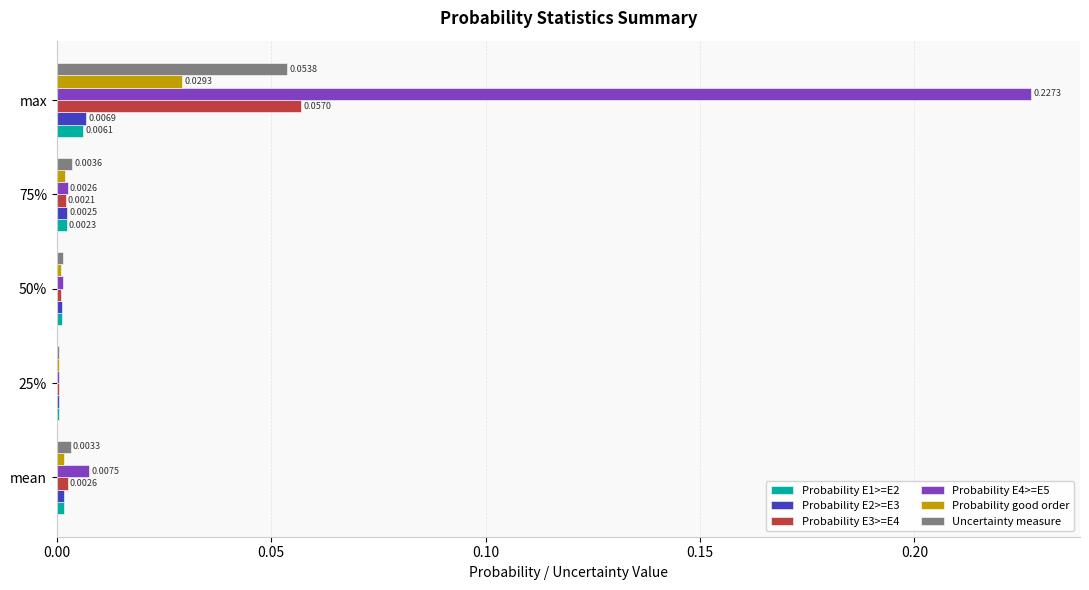

Which category has the highest value in the Probability E4>=E5 series?

max